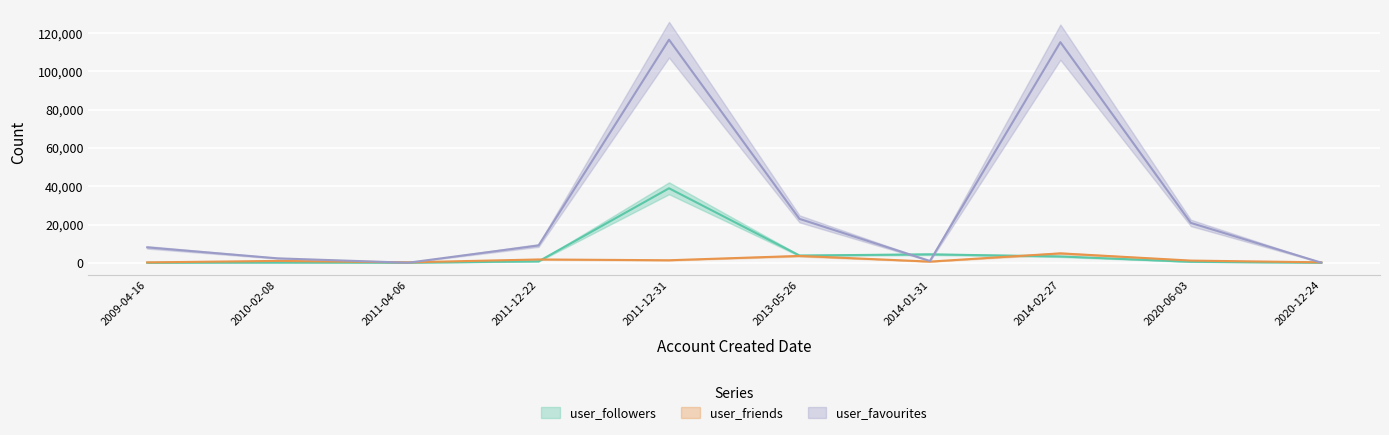

Is it true that user_friends equals 998 at 2010-02-08?

True